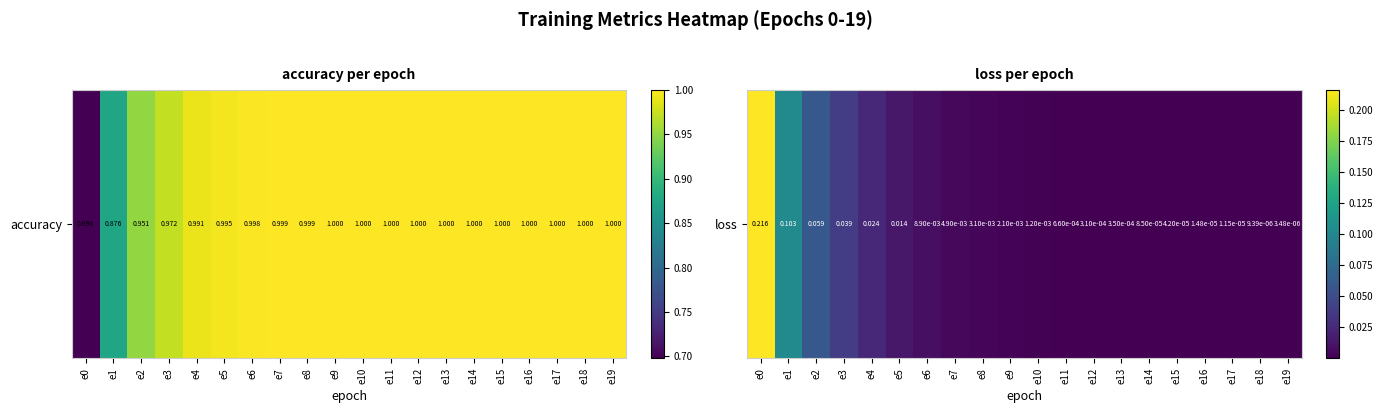

List the labels in order of value, smallest first.

e19, e18, e17, e16, e15, e14, e12, e13, e11, e10, e9, e8, e7, e6, e5, e4, e3, e2, e1, e0